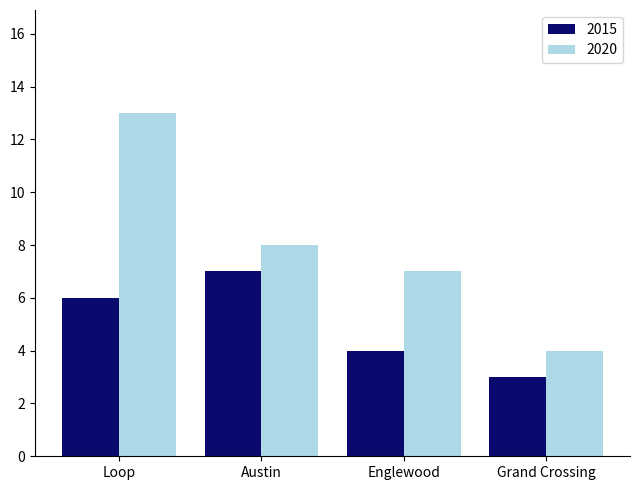

What is the approximate value of 2015 at Grand Crossing?

3